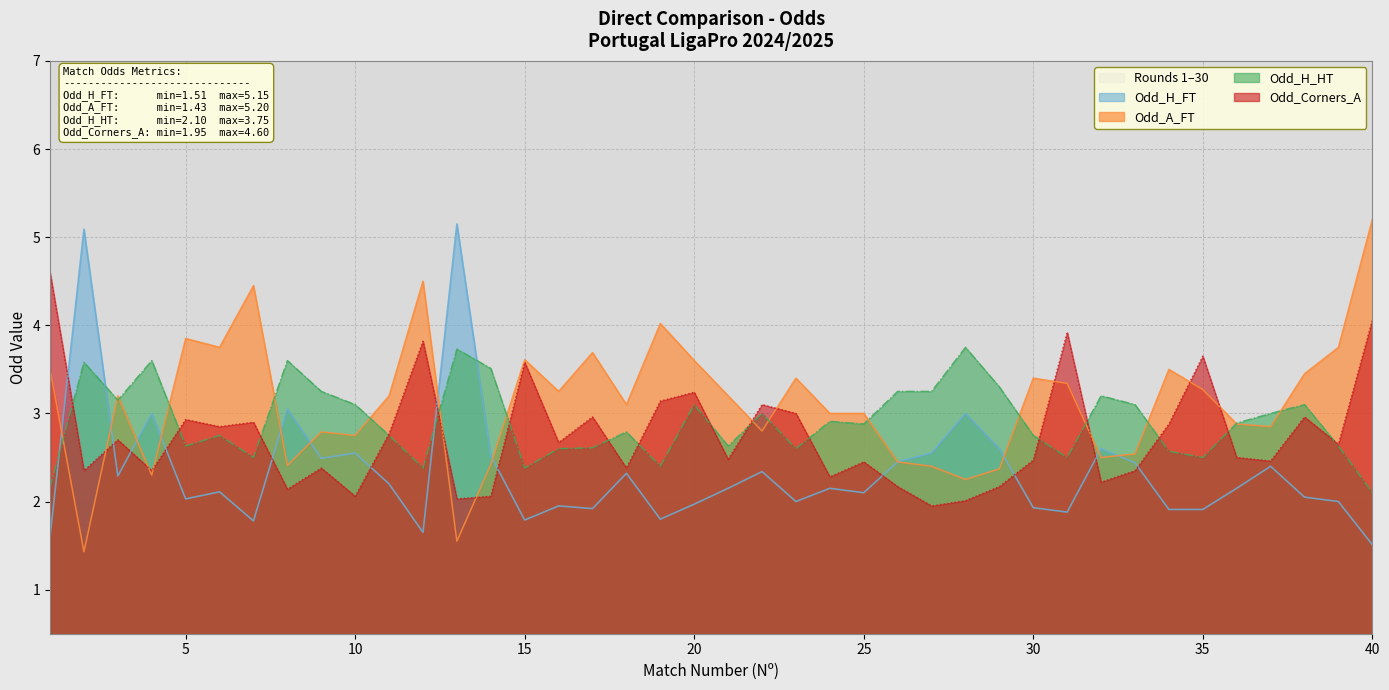

What is the value of the Odd_H_FT point at the 16th from the left?

1.9